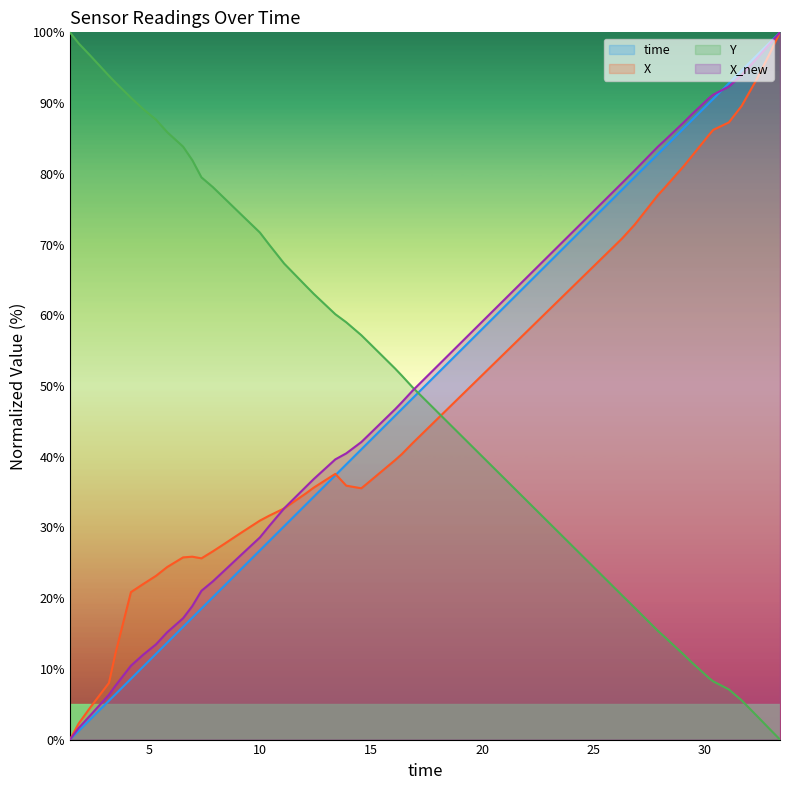

Which series changed the most between 6.53327083587646 and 9.98938393592834?

Y